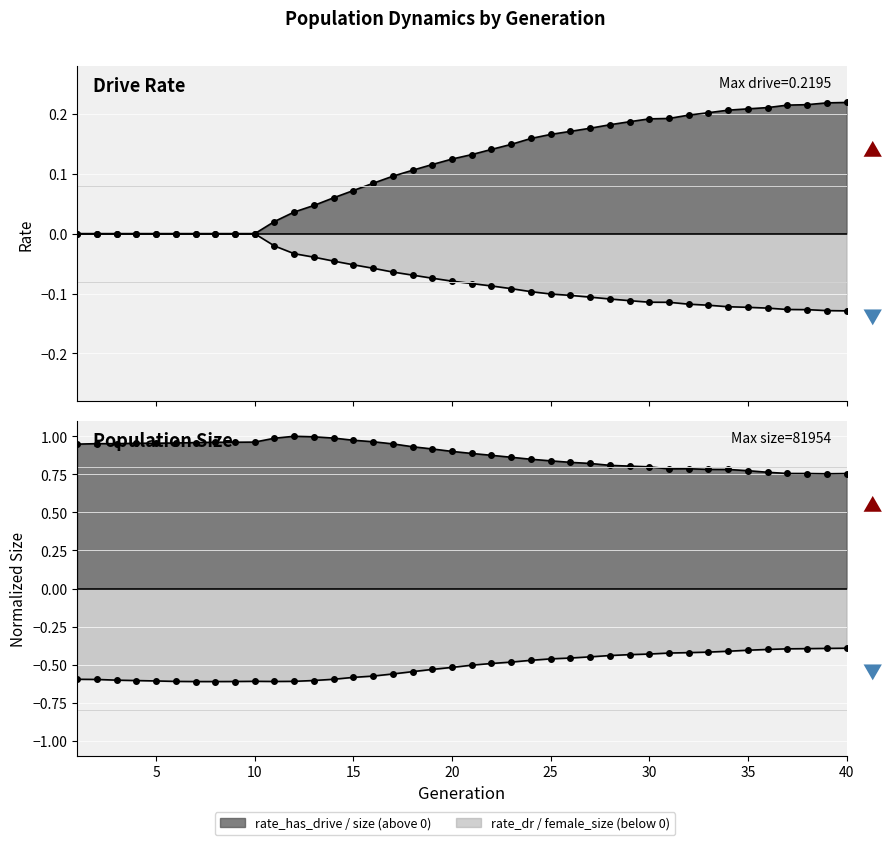

What is the lowest value of the female_size series?

-0.6